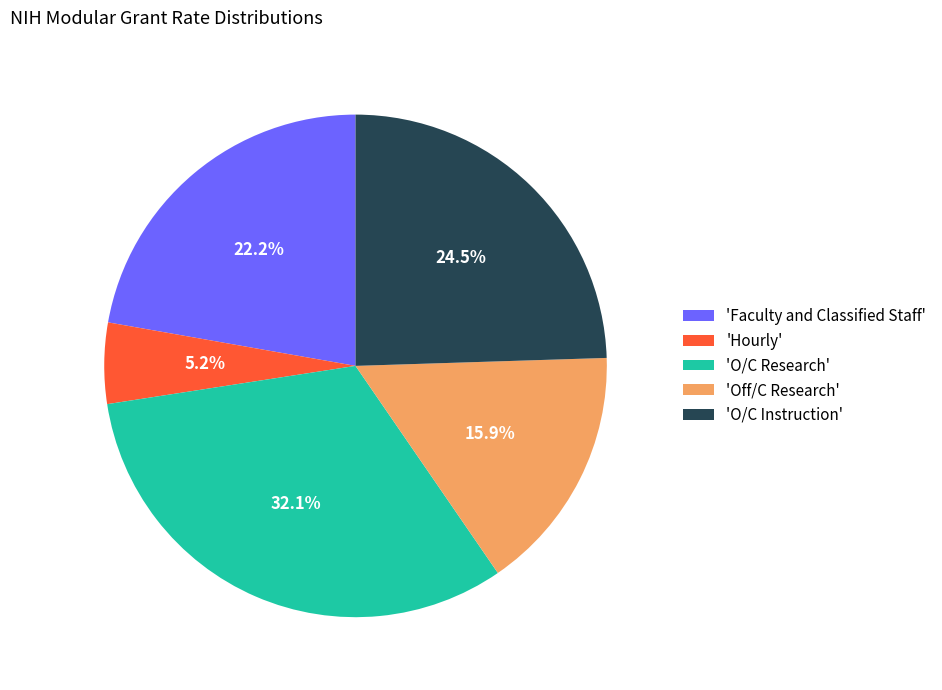

How many slices are in this pie chart?

5